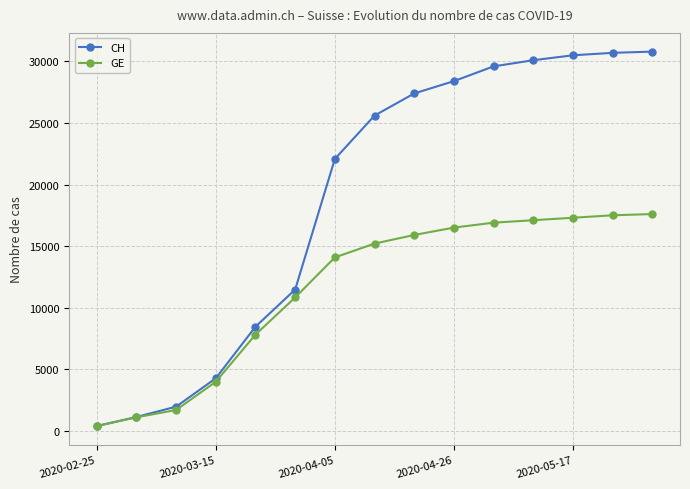

List the series in order of their overall mean, highest first.

CH, GE